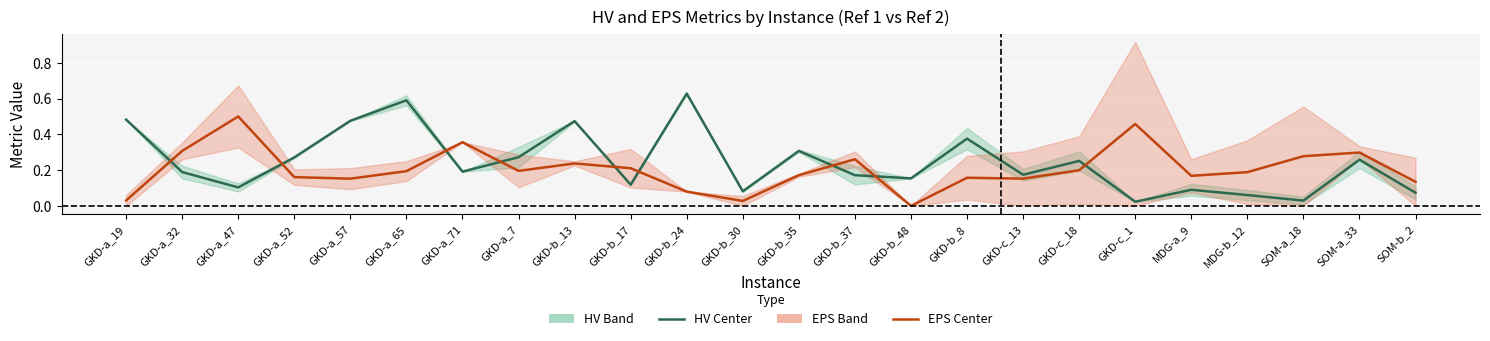

Which series ends up on top after the final intersection of HV Center and EPS Center?

EPS Center